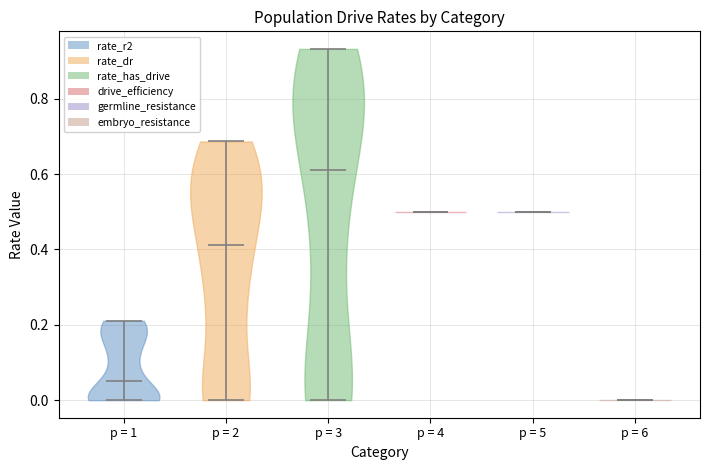

Reading left to right, read every violin against the y-axis: where its median line is, and the lowest and highest points it reaches. The values are not printed on the chart, so give them approximately, as read against the axis.

p = 1: median line 0.06, lowest point 0.00, highest point 0.22
p = 2: median line 0.42, lowest point 0.00, highest point 0.68
p = 3: median line 0.60, lowest point 0.00, highest point 0.94
p = 4: median line 0.50, lowest point 0.50, highest point 0.50
p = 5: median line 0.50, lowest point 0.50, highest point 0.50
p = 6: median line 0.00, lowest point 0.00, highest point 0.00